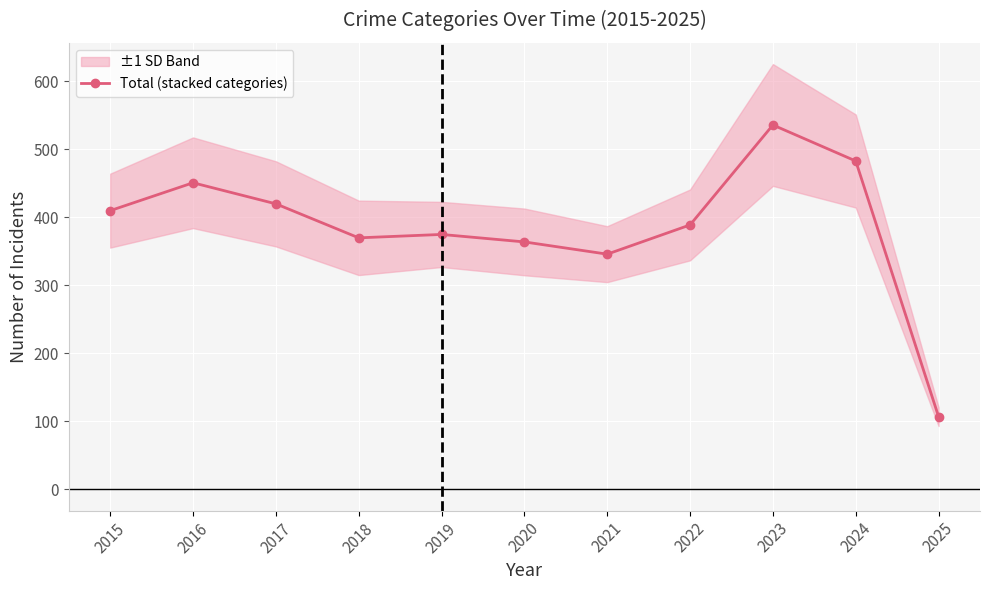

Approximately how many times larger is the value at 2022 compared to 2016?

0.9